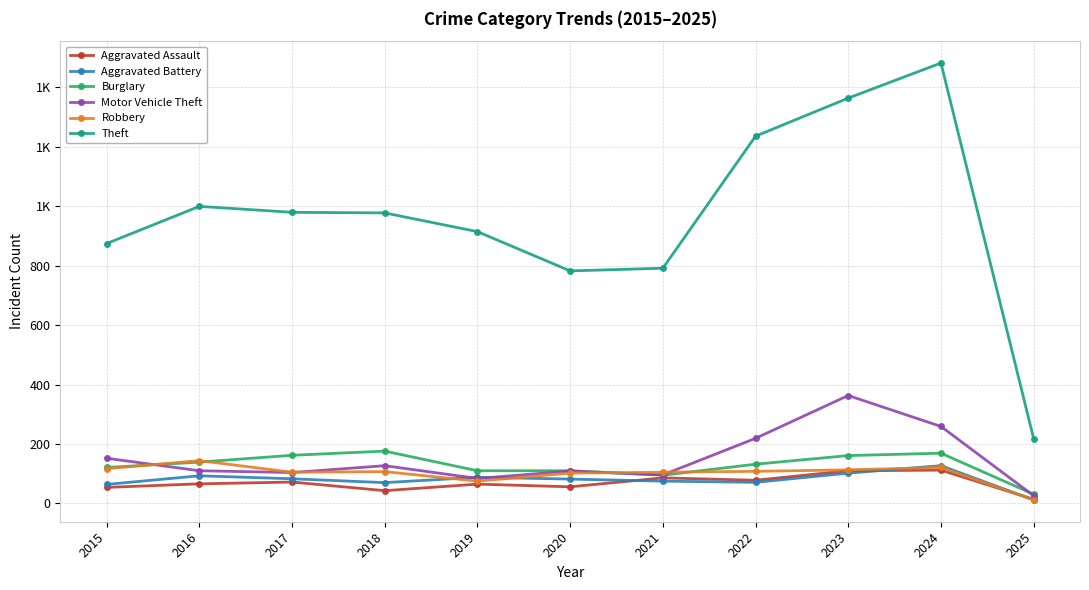

True or false: Motor Vehicle Theft has more than 2 points higher than both neighbors.

True